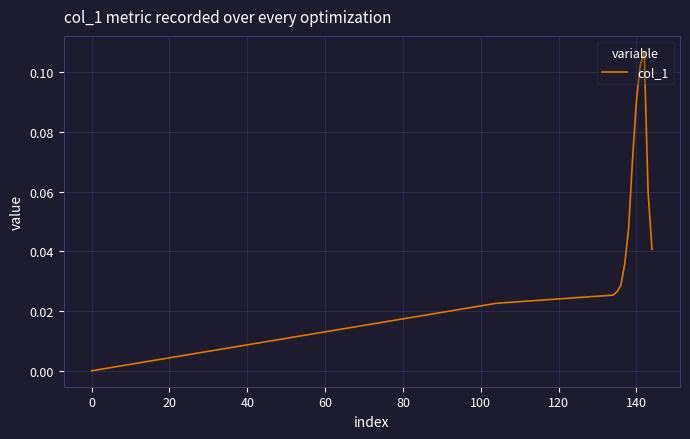

How many lines are shown in the chart?

1